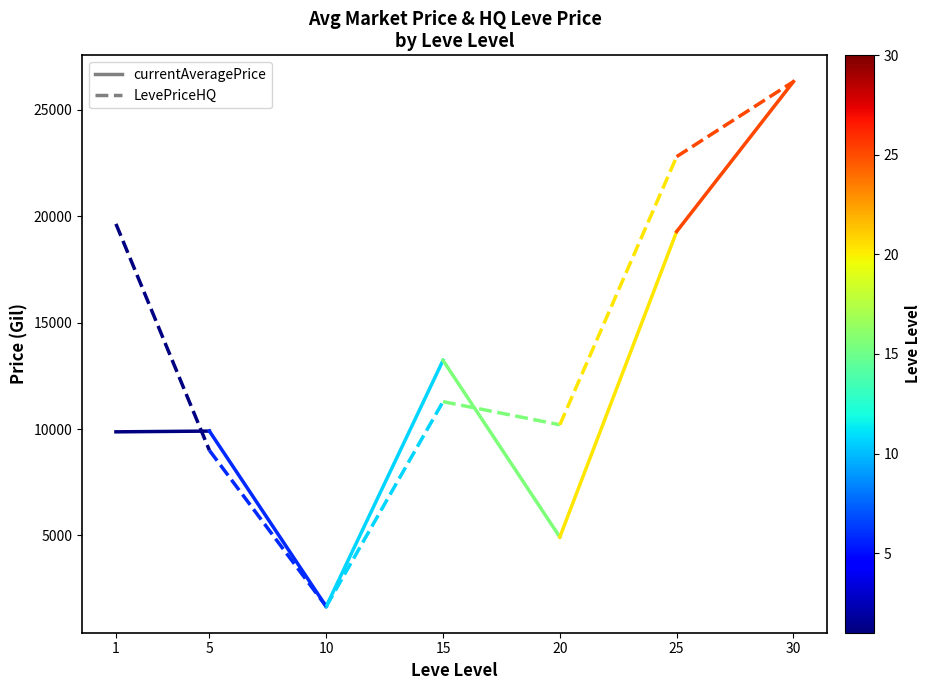

Which series has the largest total across all categories?

LevePriceHQ